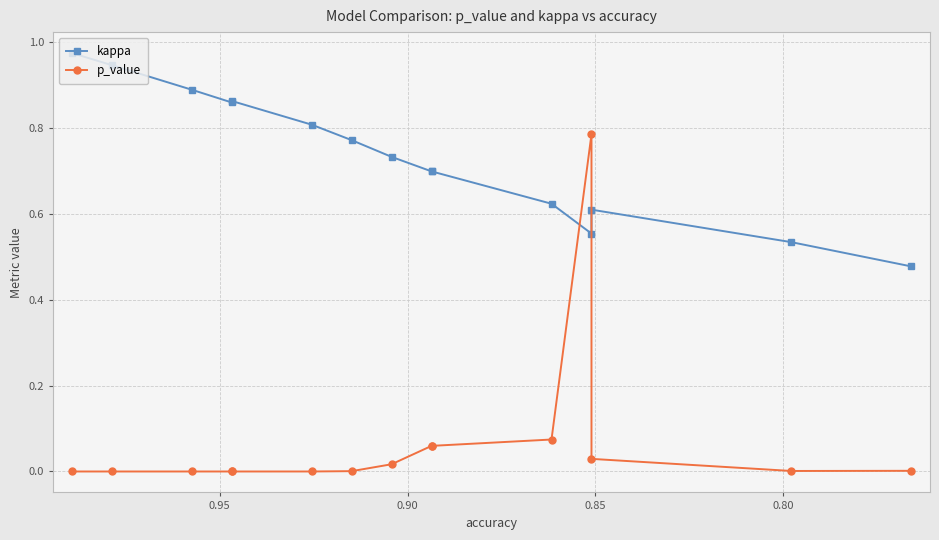

Where is the first local minimum for p_value?

0.95